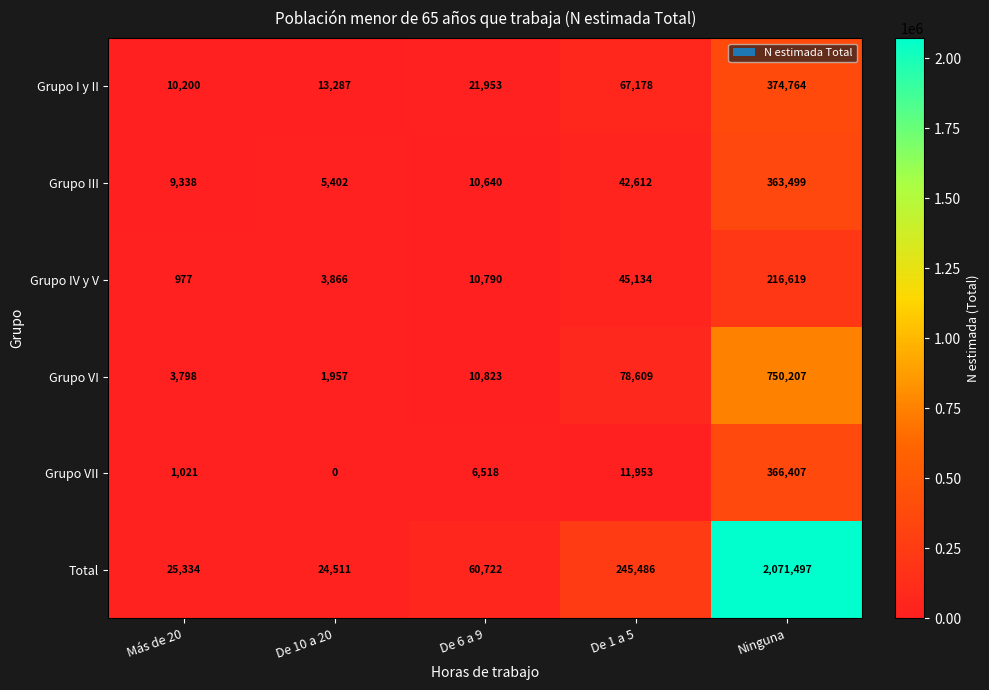

Which label corresponds to the largest value in the chart?

Ninguna